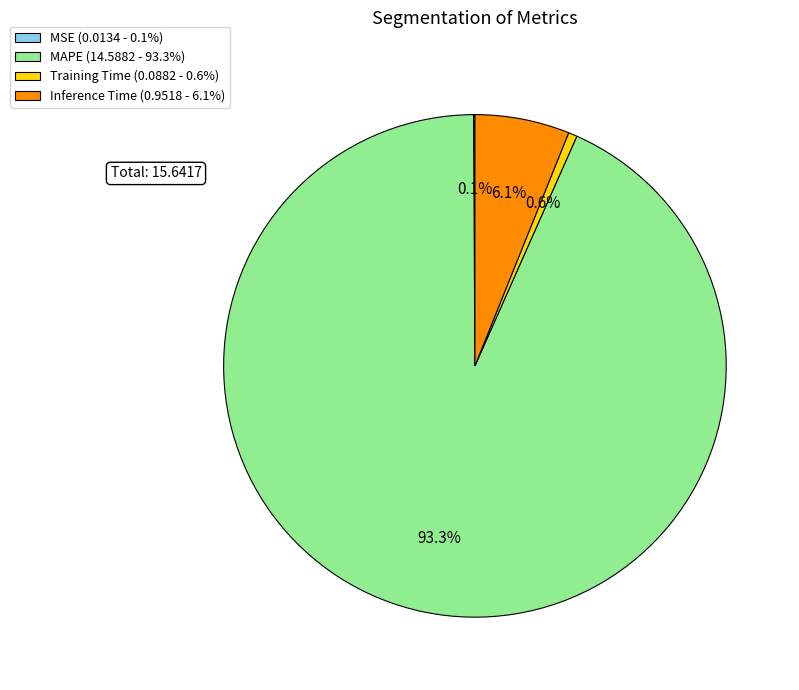

How much of the chart is everything except Training Time (0.0882 - 0.6%)?

99.4%